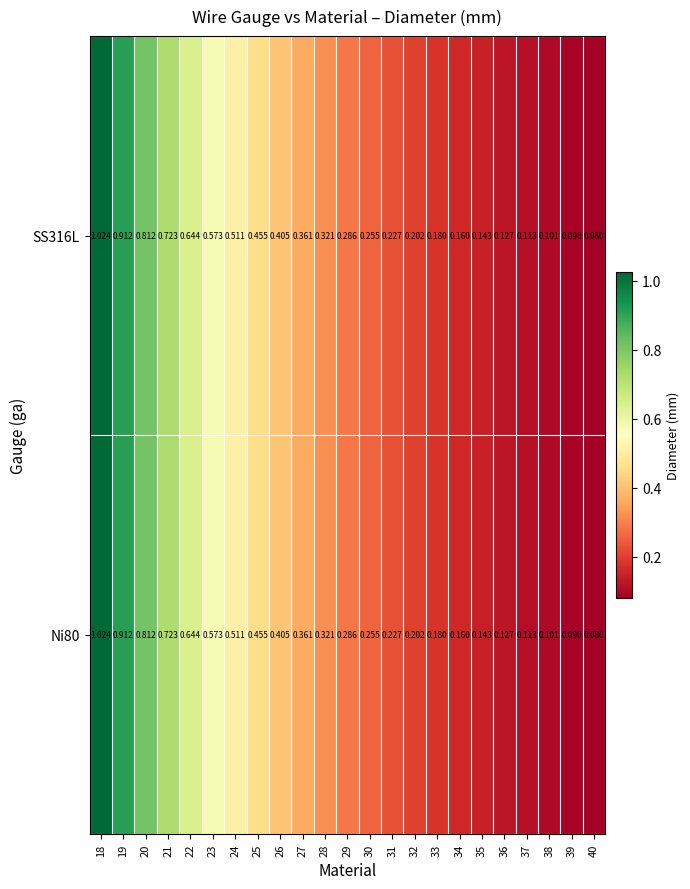

Is the value of SS316L at 29 greater than the value of Ni80 at 19?

No